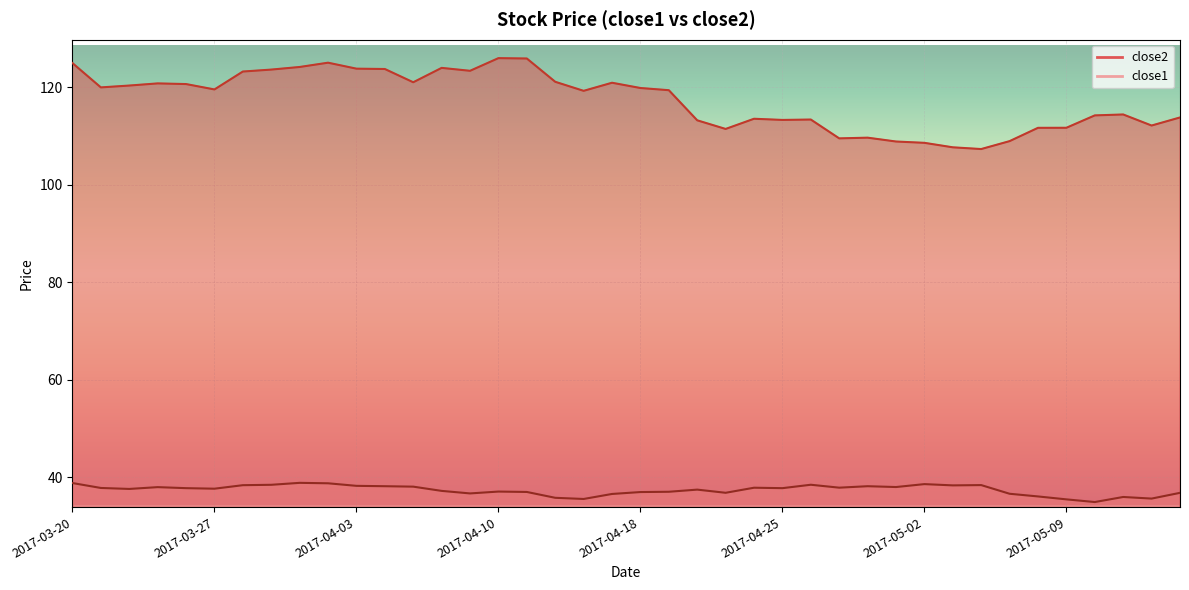

Where does the close2 series first go above 119?

2017-03-20